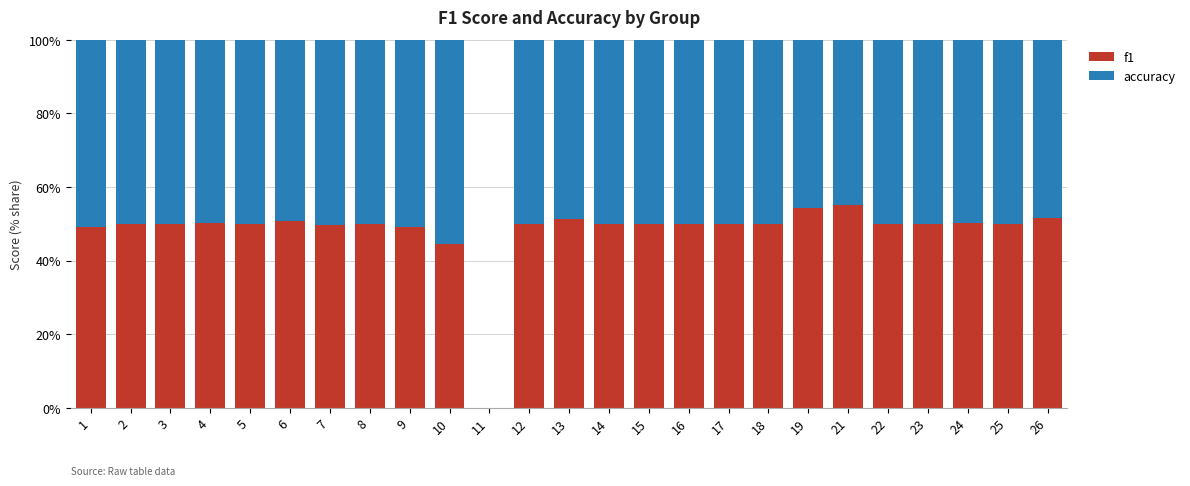

How many data points does each series have?

24